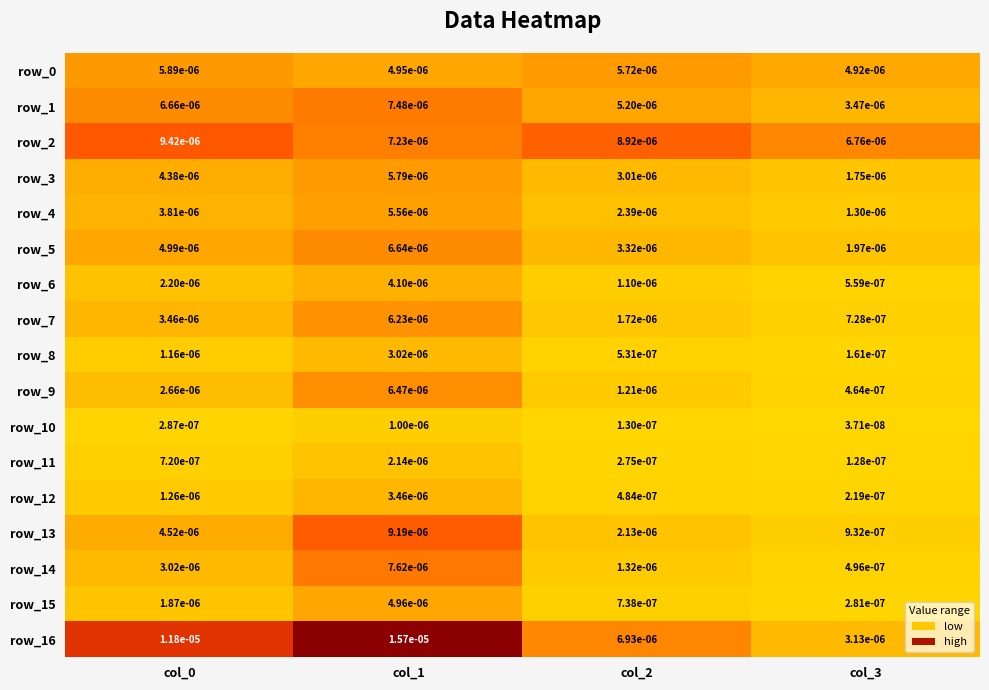

Which category has the lowest value across all series?

col_3